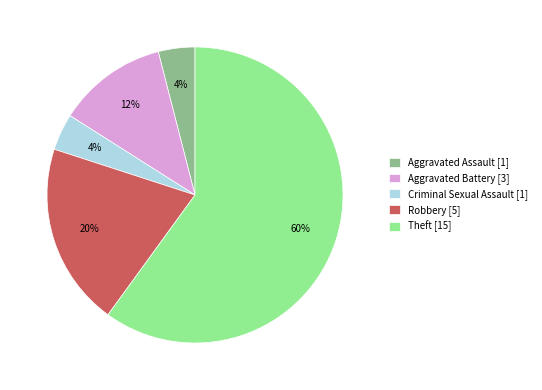

Combined, do Aggravated Assault and Criminal Sexual Assault account for over 50%?

No